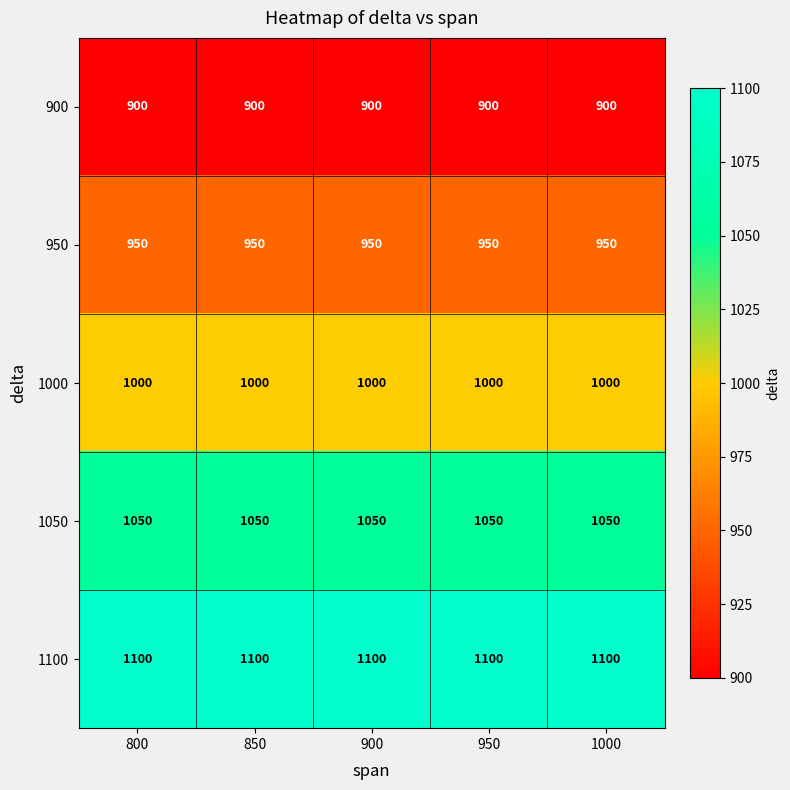

True or false: 950 has a value of 950 at 950.

True